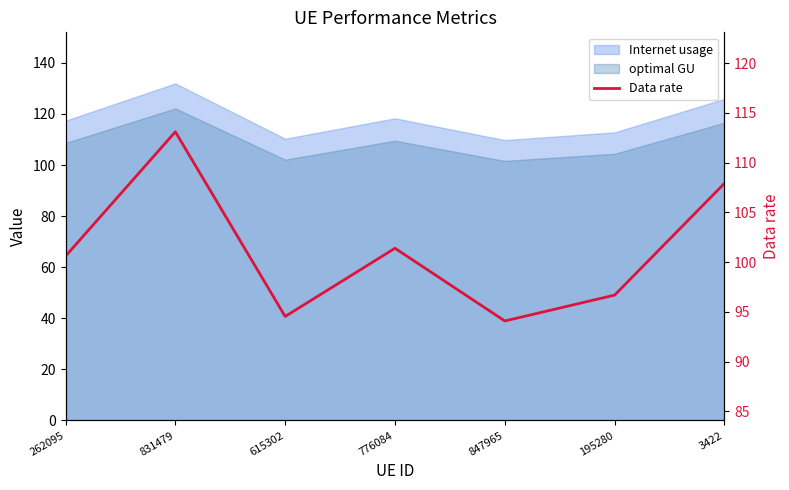

How many data points are less than 100?

3